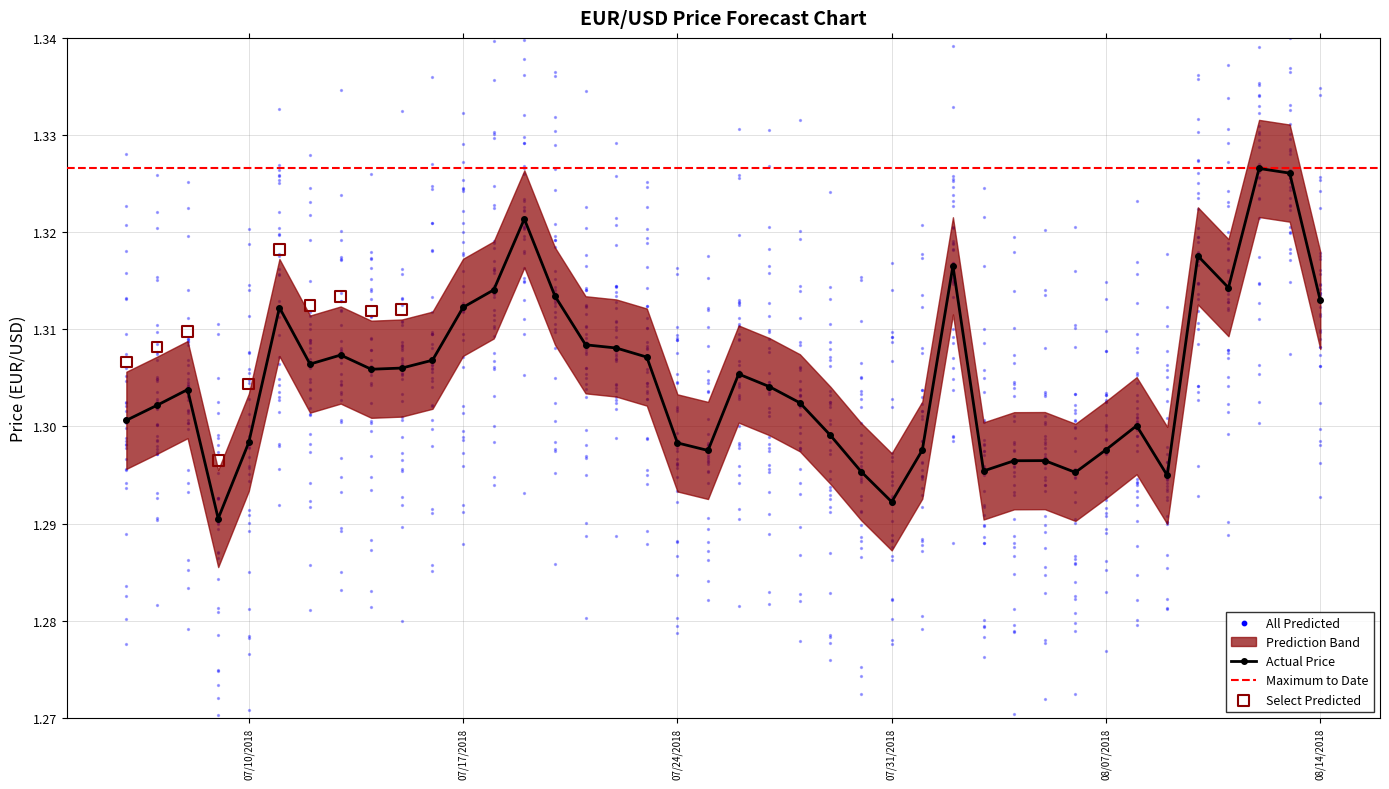

True or false: Actual Price has more than 0 interior local peaks.

True